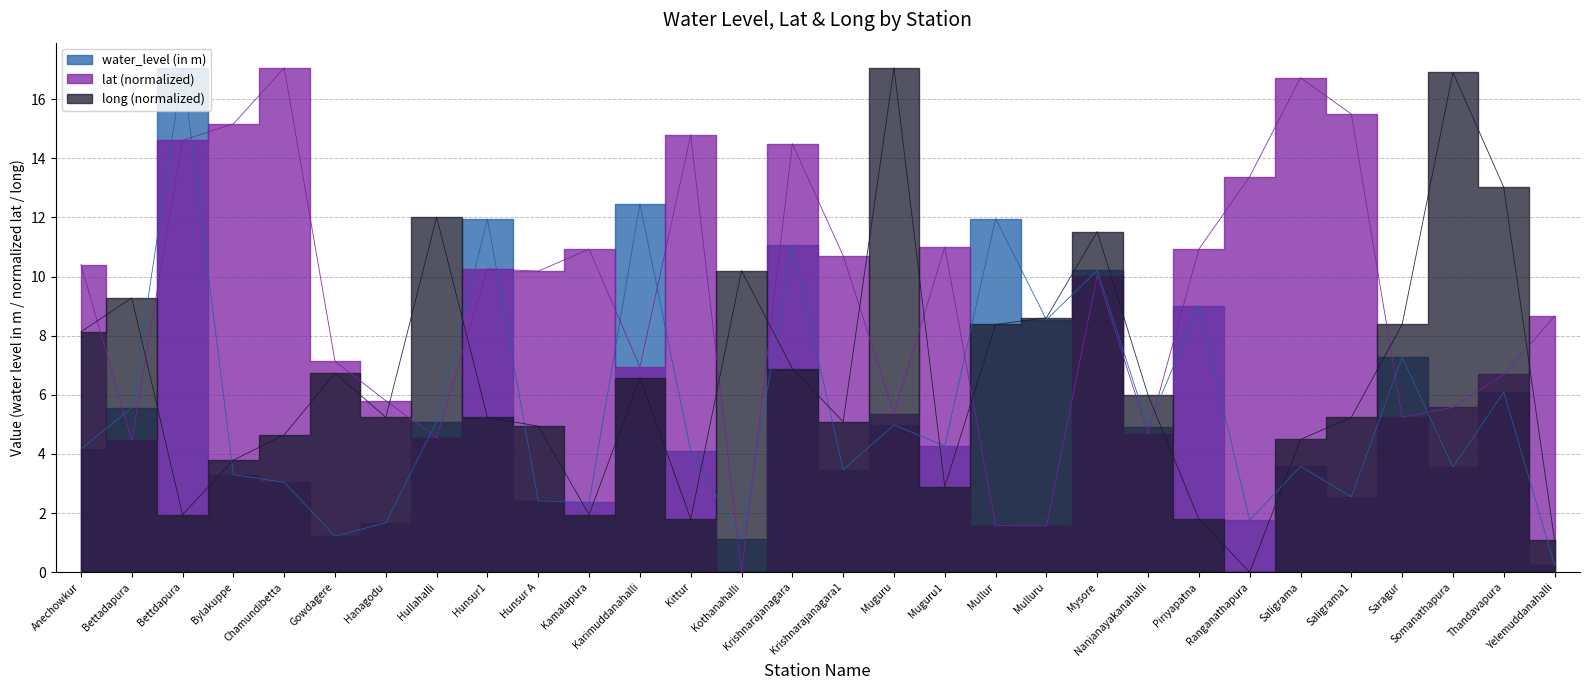

Rank the series by their average value, from highest to lowest.

lat, long, water_level (in m)